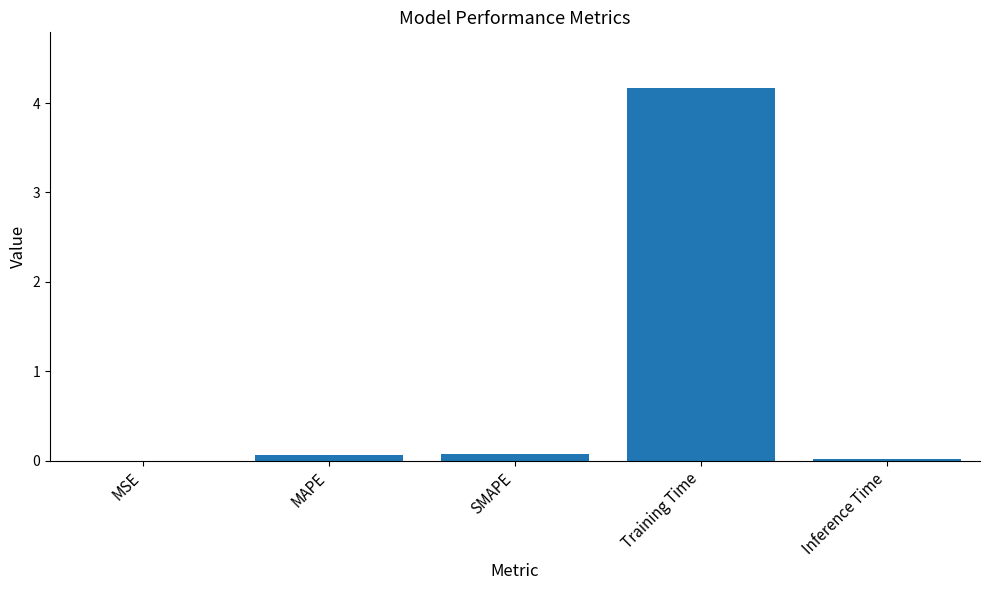

What is the change in value from SMAPE to Training Time?

+4.1